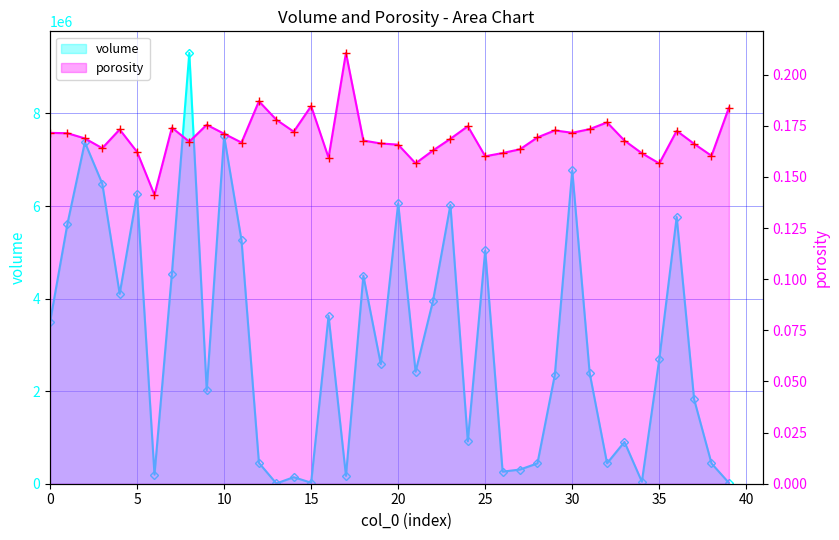

At which category is the sum across all series the highest?

8